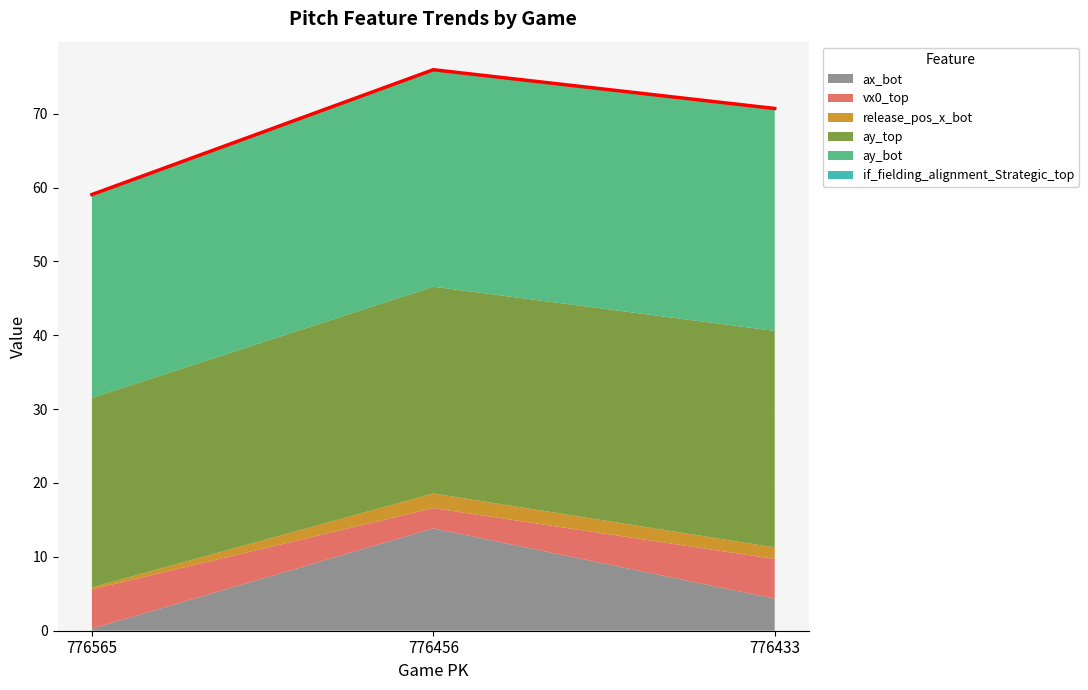

What is the approximate value of vx0_top at 776456?

2.7